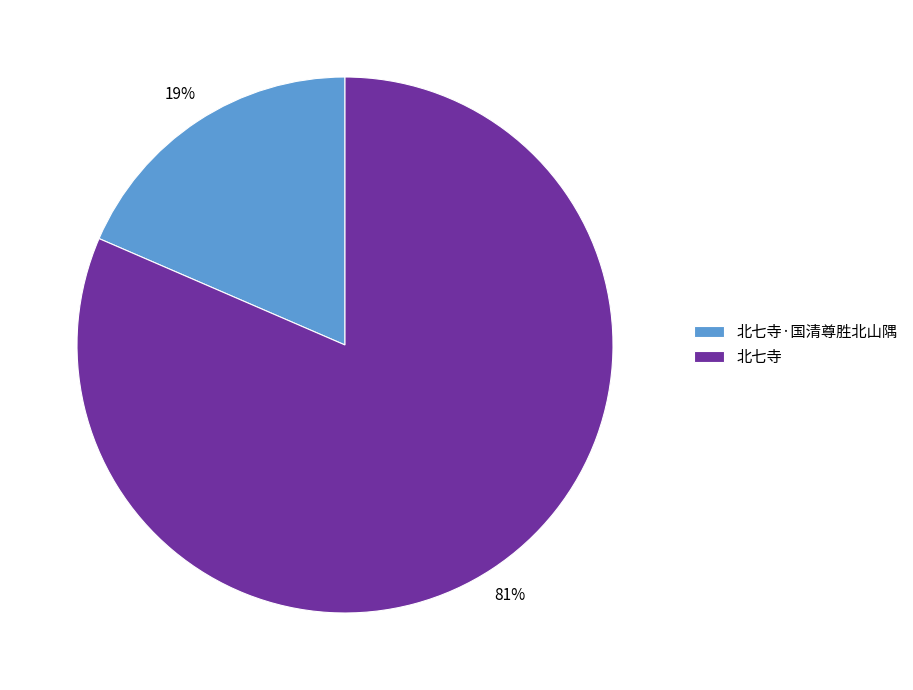

Which slice is the smallest?

北七寺·国清尊胜北山隅